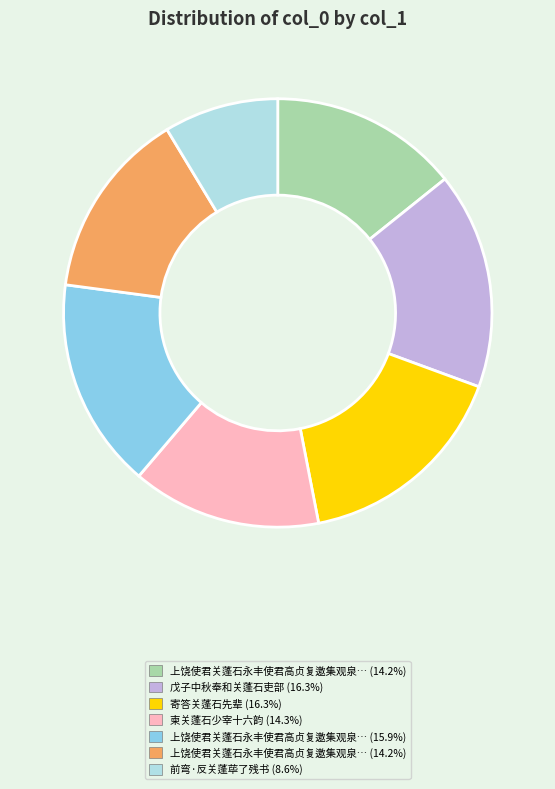

Does any single category account for the majority?

No